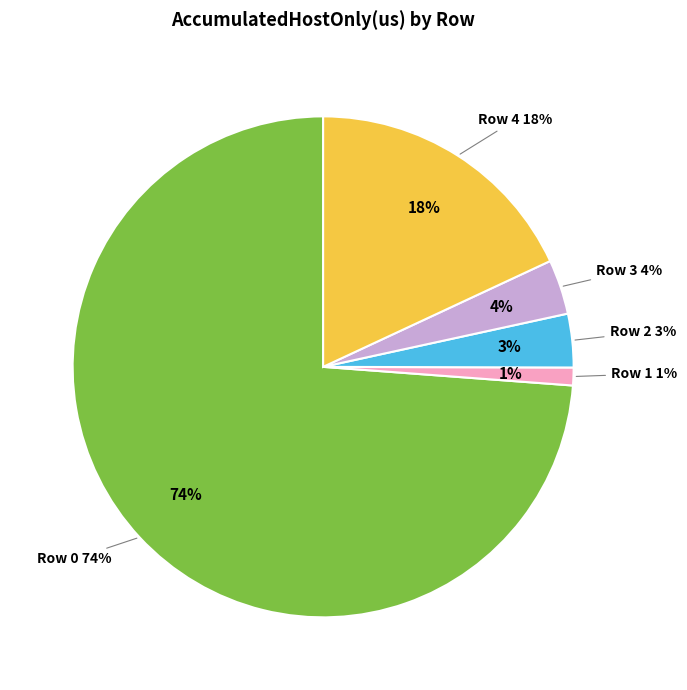

The Row 4 slice represents 18% of the pie. True or false?

True